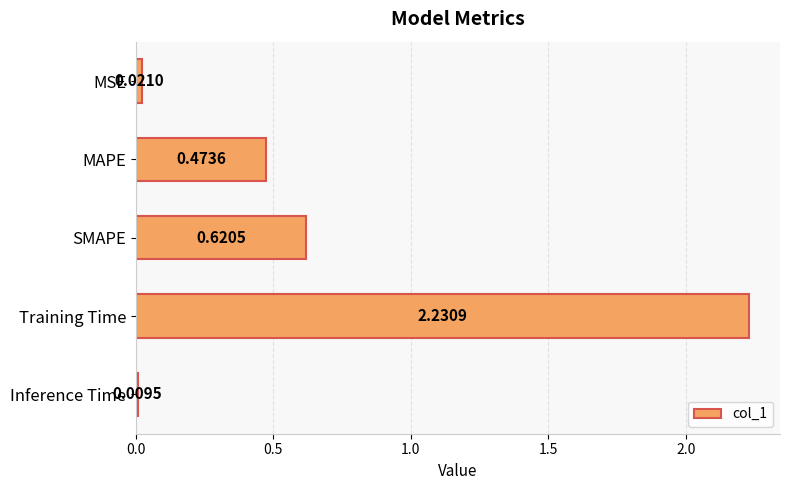

Count the number of categories in the chart.

5